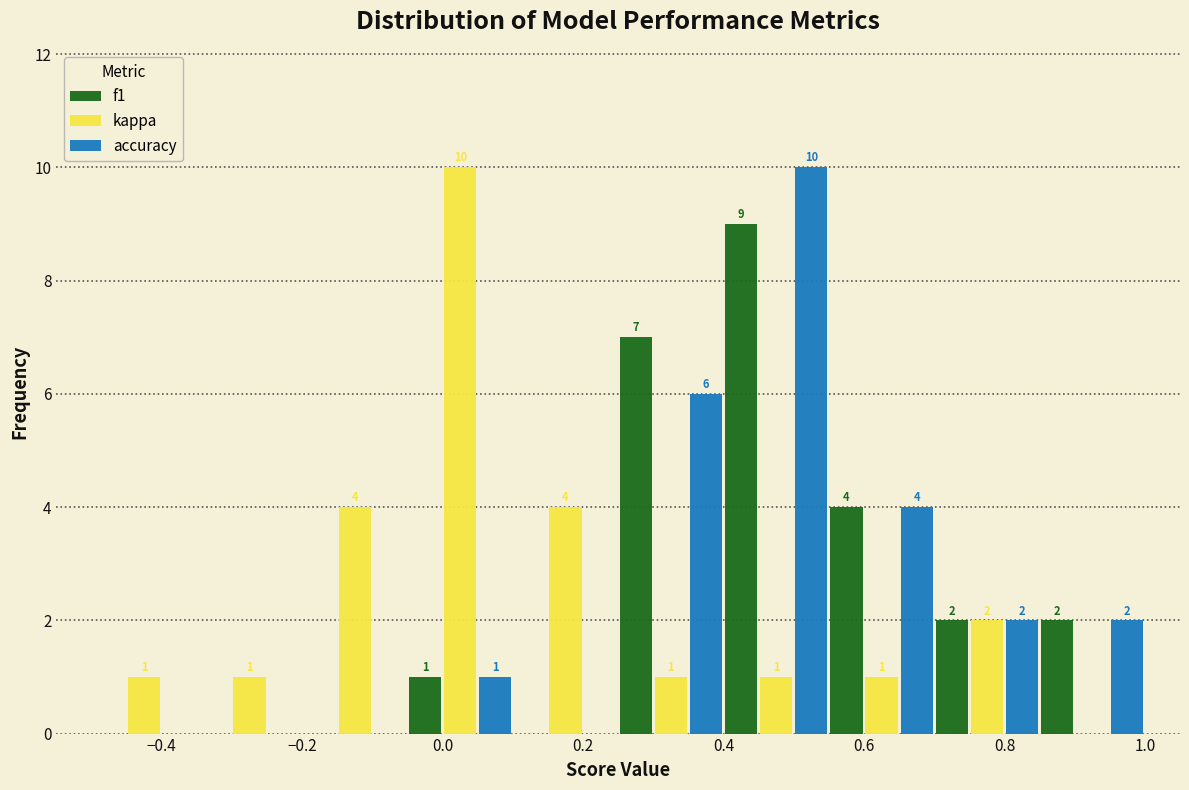

In the accuracy series, which range on the x-axis has the tallest bar?

0.40 to 0.55